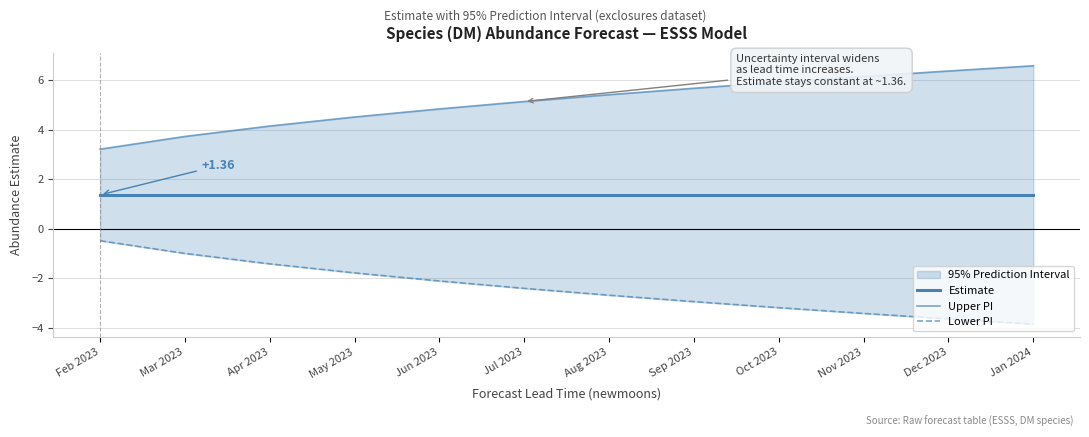

What is the approximate value of Upper PI at Feb 2023?

3.2